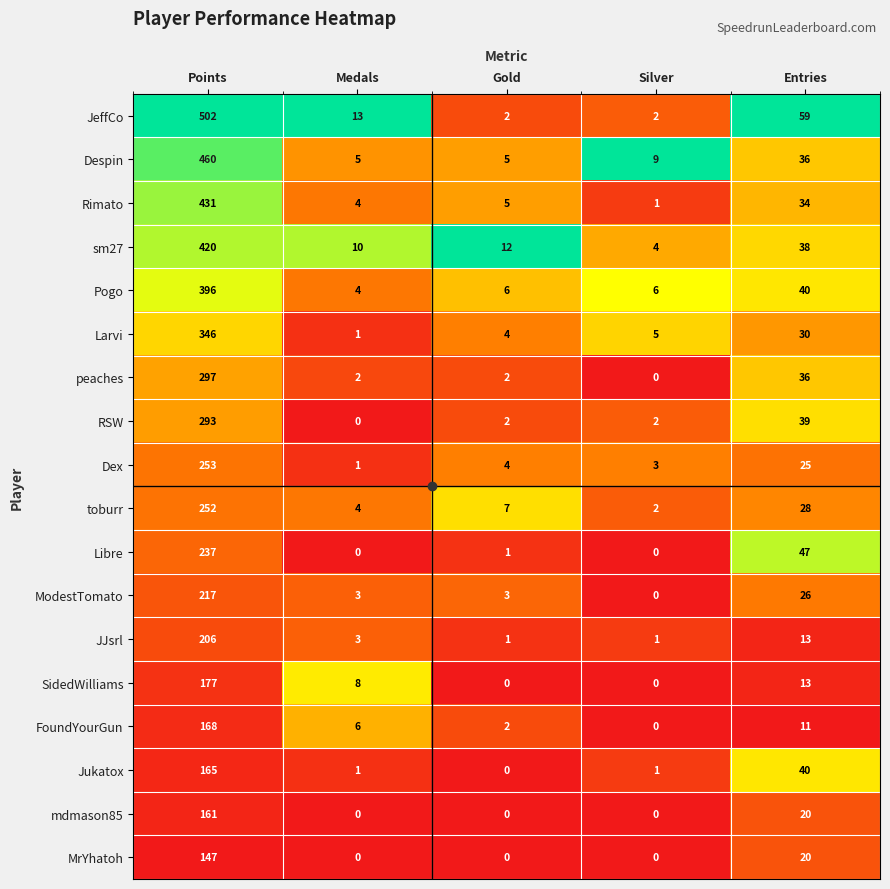

How many values in the Pogo series are below 6?

1